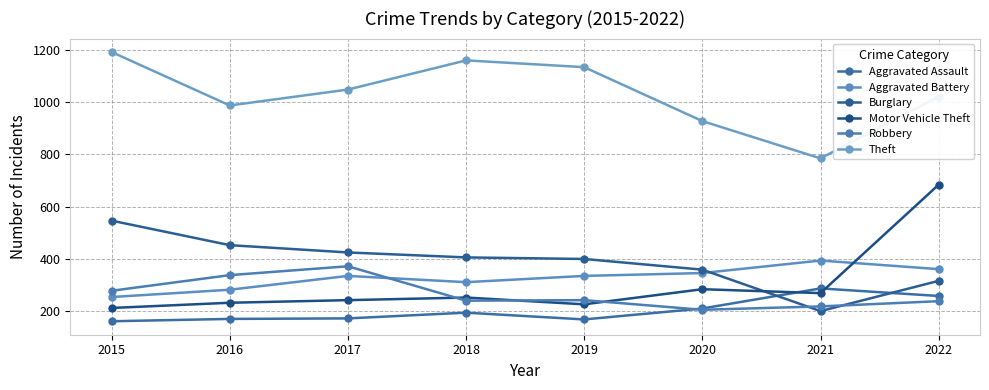

What is the minimum value shown in the chart?

160